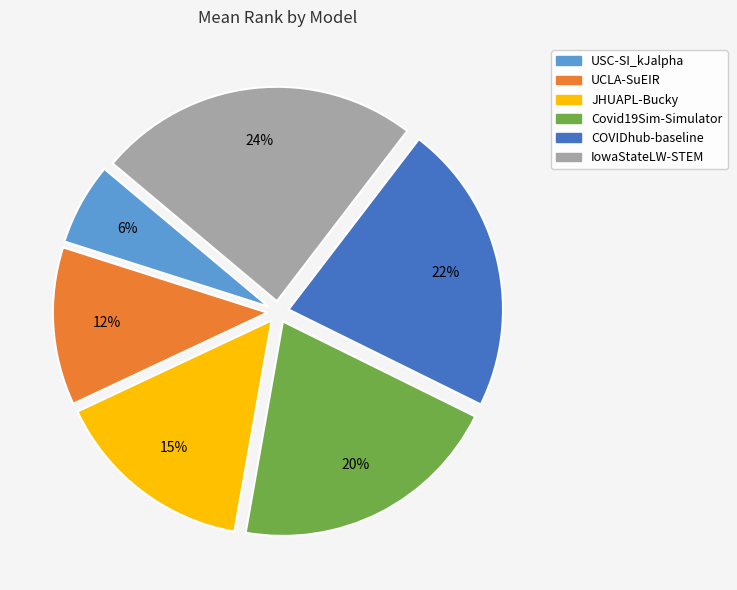

How many segments does this pie chart have?

6